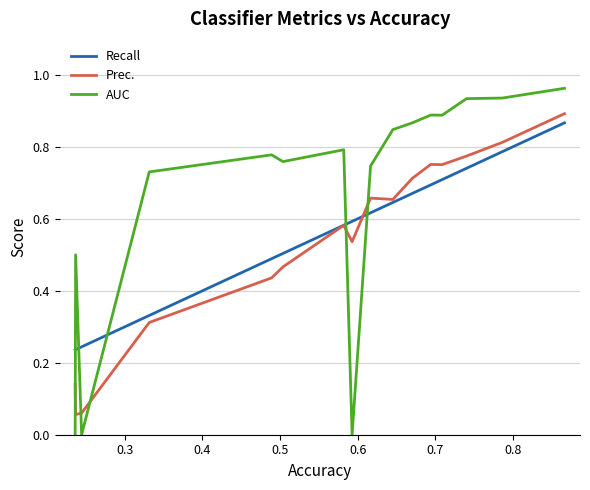

After their last crossing, which series has the higher values: AUC or Recall?

AUC